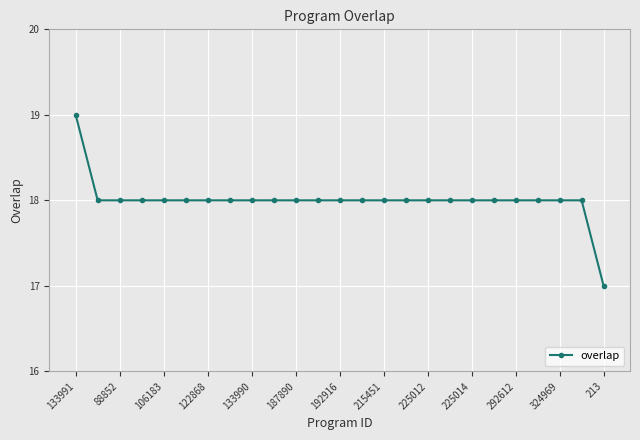

Reading left to right, list all the values displayed in this chart.

19	18	18	18	18	18	18	18	18	18	18	18	18	18	18	18	18	18	18	18	18	18	18	18	17